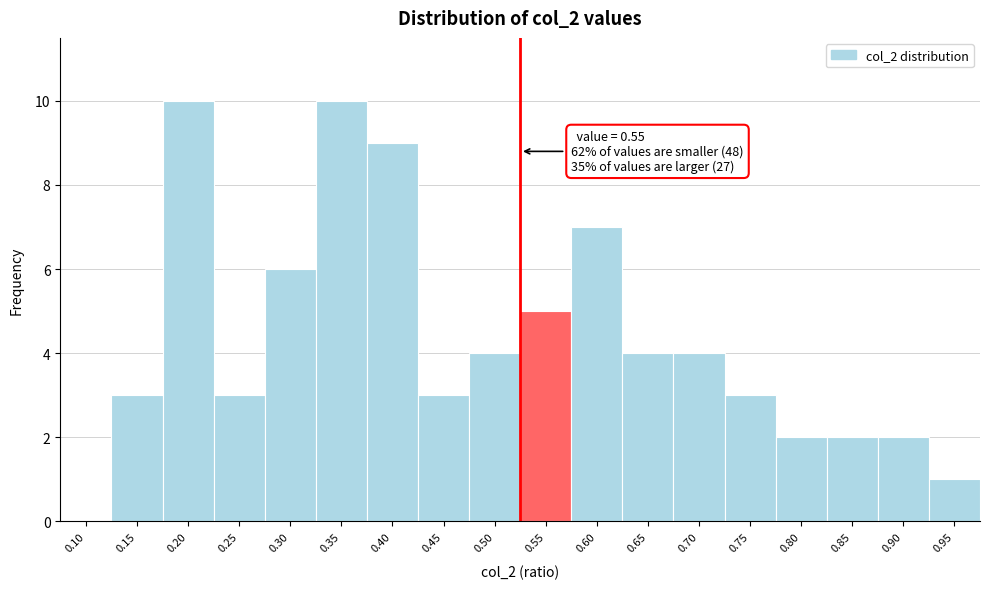

Reading left to right, what are all the values shown in this chart?

0.10=0	0.15=3	0.20=10	0.25=3	0.30=6	0.35=10	0.40=9	0.45=3	0.50=4	0.55=5	0.60=7	0.65=4	0.70=4	0.75=3	0.80=2	0.85=2	0.90=2	0.95=1